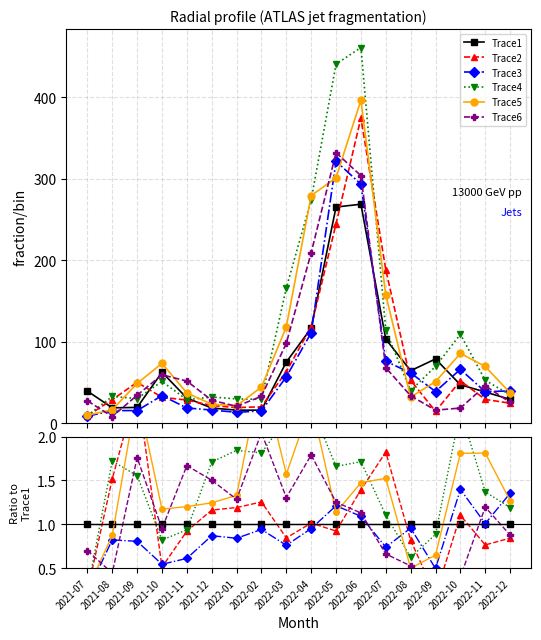

The value of Trace4 at 2022-01 is 2.9. True or false?

False